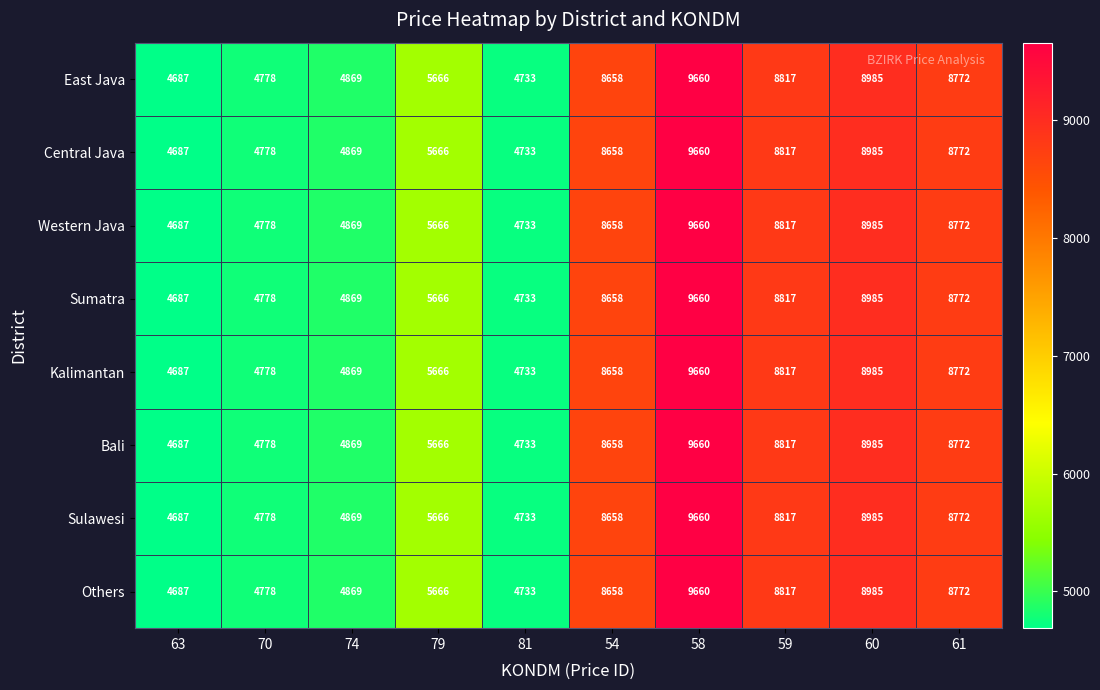

At which category is the sum across all series the highest?

58